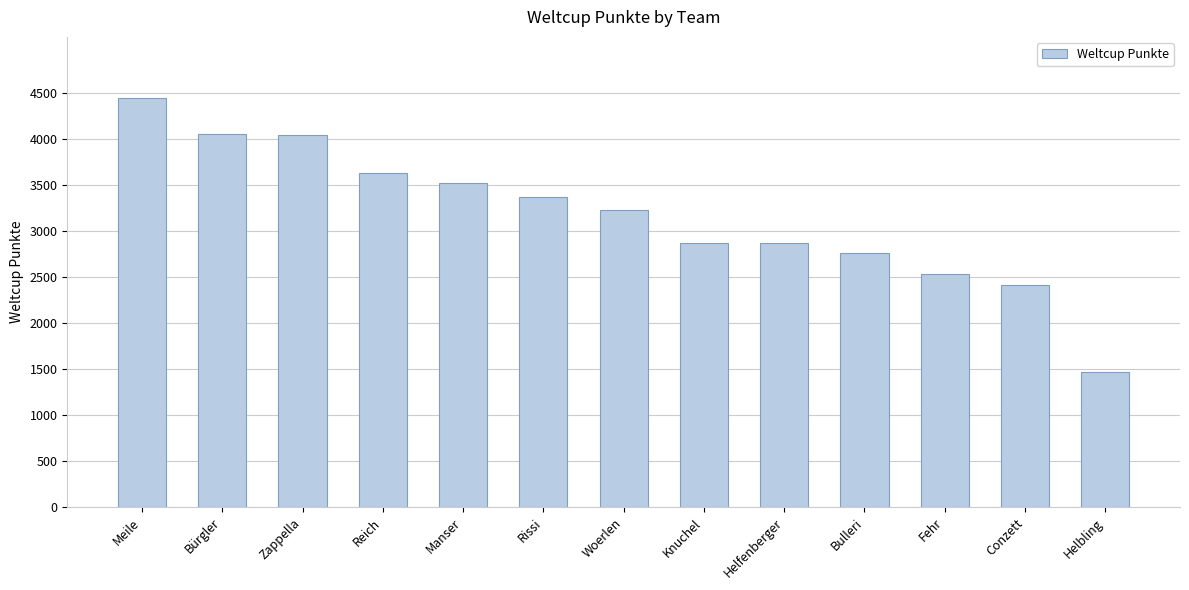

What is the change in value from Zappella to Woerlen?

-809